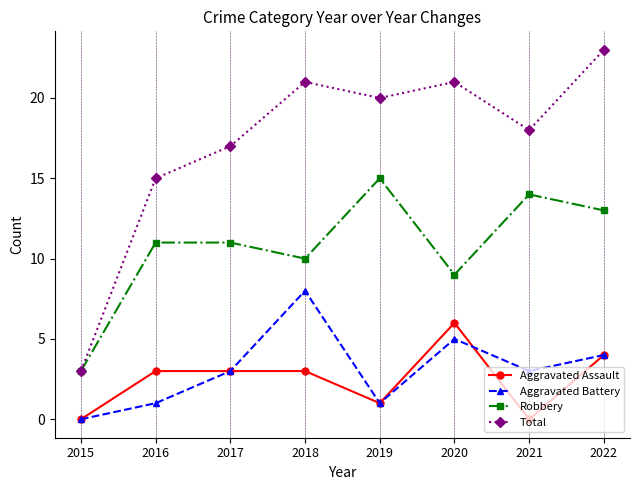

Reading left to right, extract all data points from this chart.

Aggravated Assault: 2015=0	2016=3	2017=3	2018=3	2019=1	2020=6	2021=0	2022=4
Aggravated Battery: 2015=0	2016=1	2017=3	2018=8	2019=1	2020=5	2021=3	2022=4
Robbery: 2015=3	2016=11	2017=11	2018=10	2019=15	2020=9	2021=14	2022=13
Total: 2015=3	2016=15	2017=17	2018=21	2019=20	2020=21	2021=18	2022=23